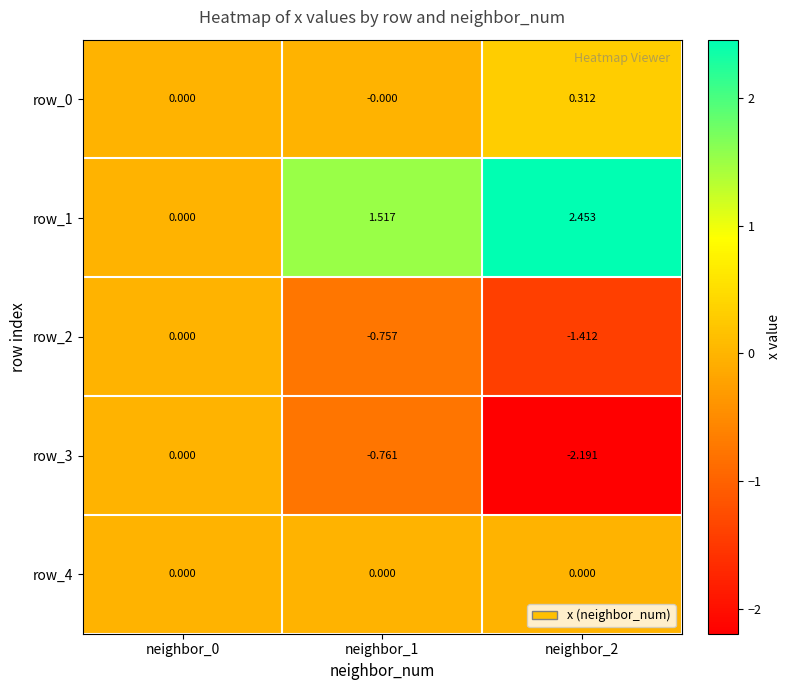

Which series has the largest total across all categories?

row_1